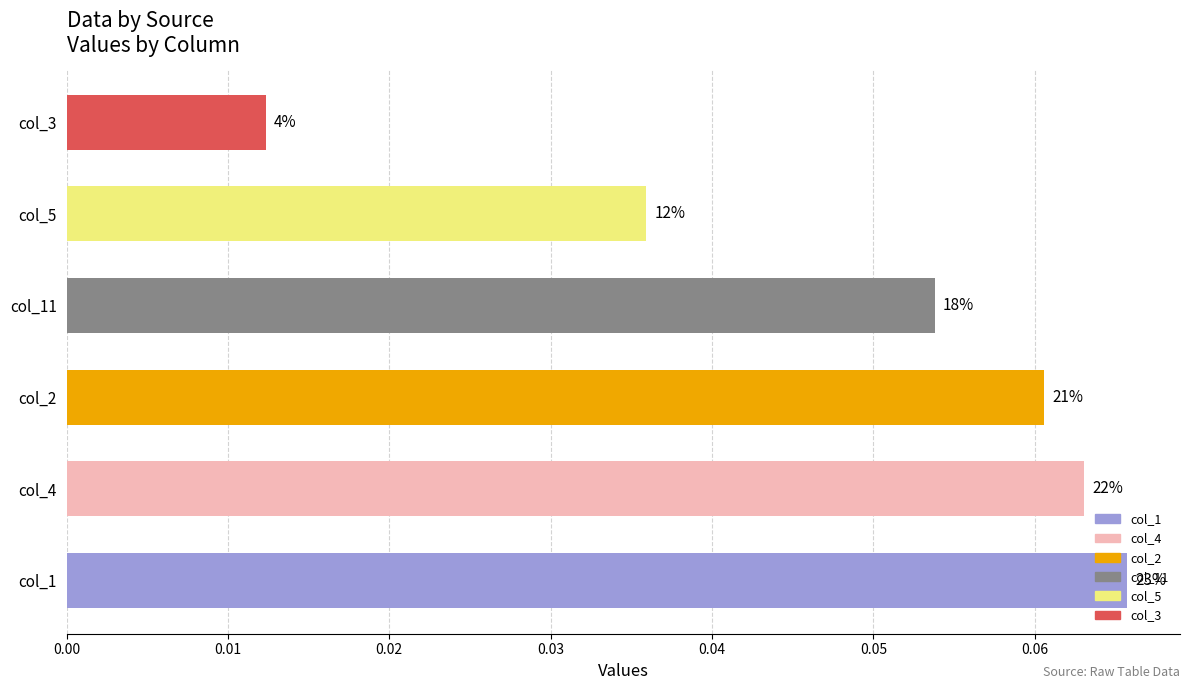

Does the chart contain any negative values?

No